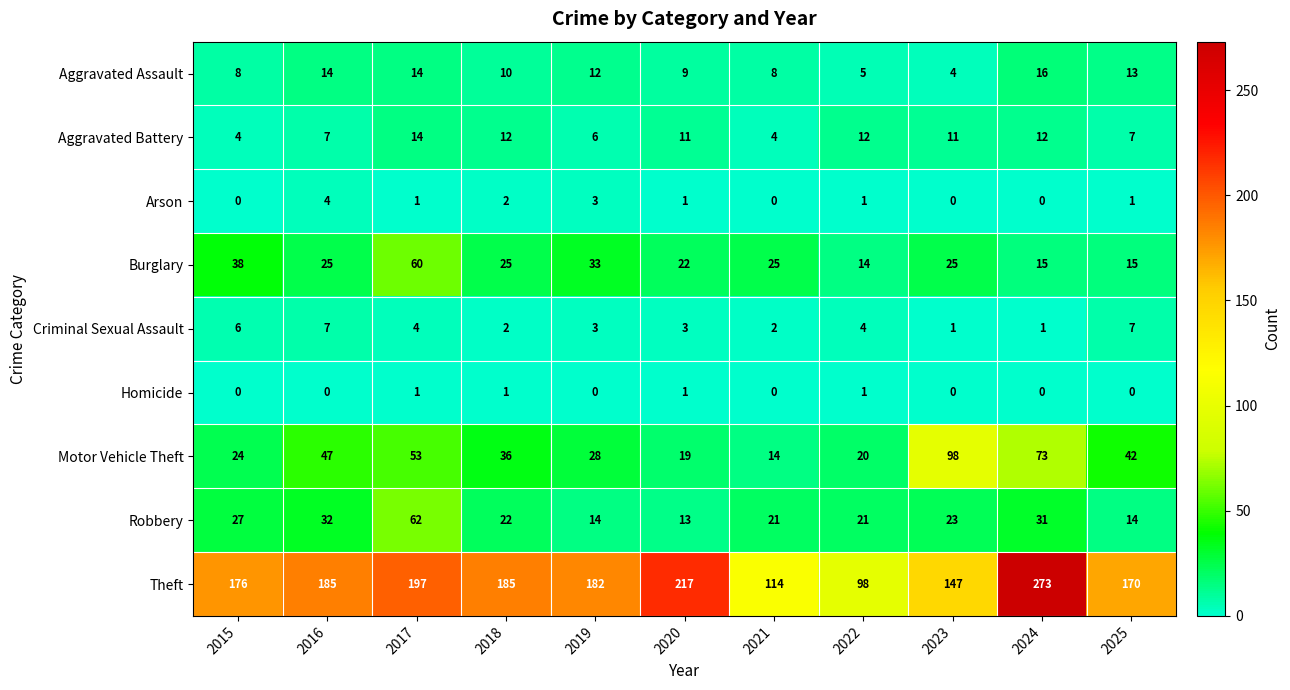

Which category has the highest value across all series?

2024